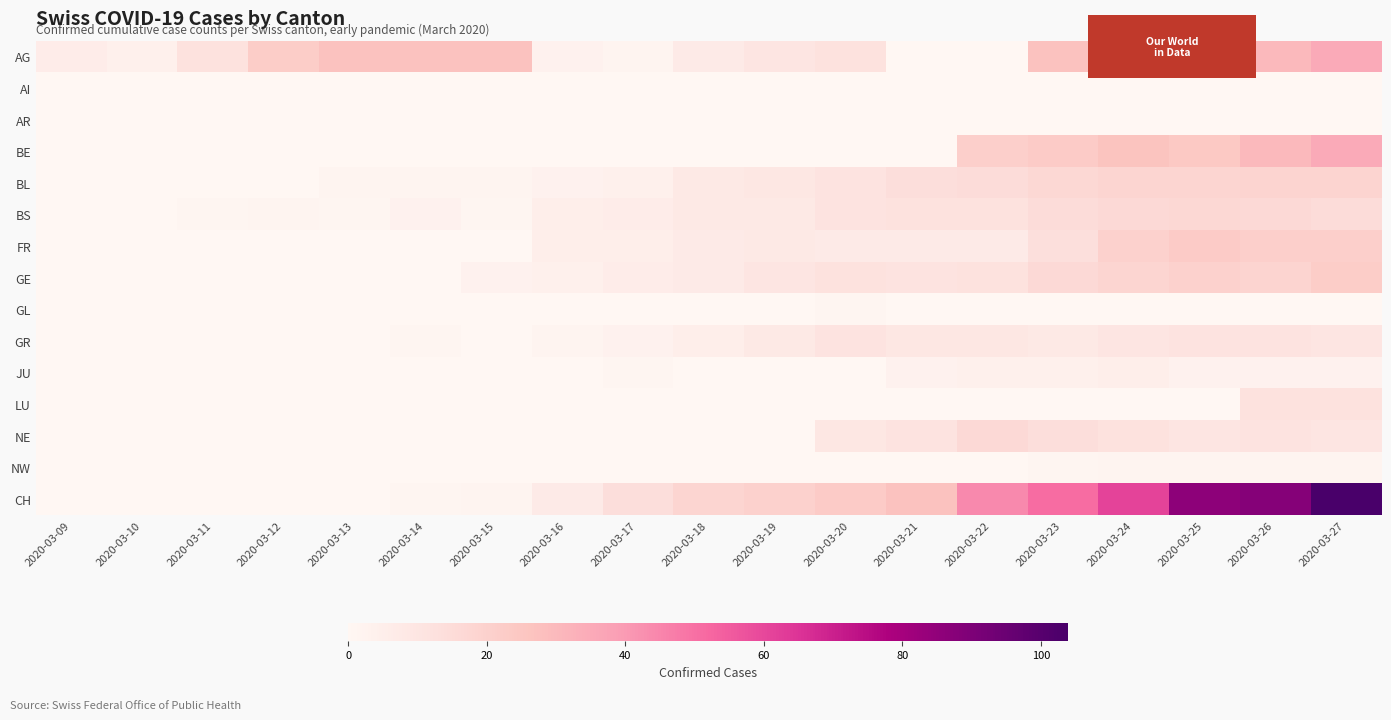

At how many categories does at least one series exceed 68?

3